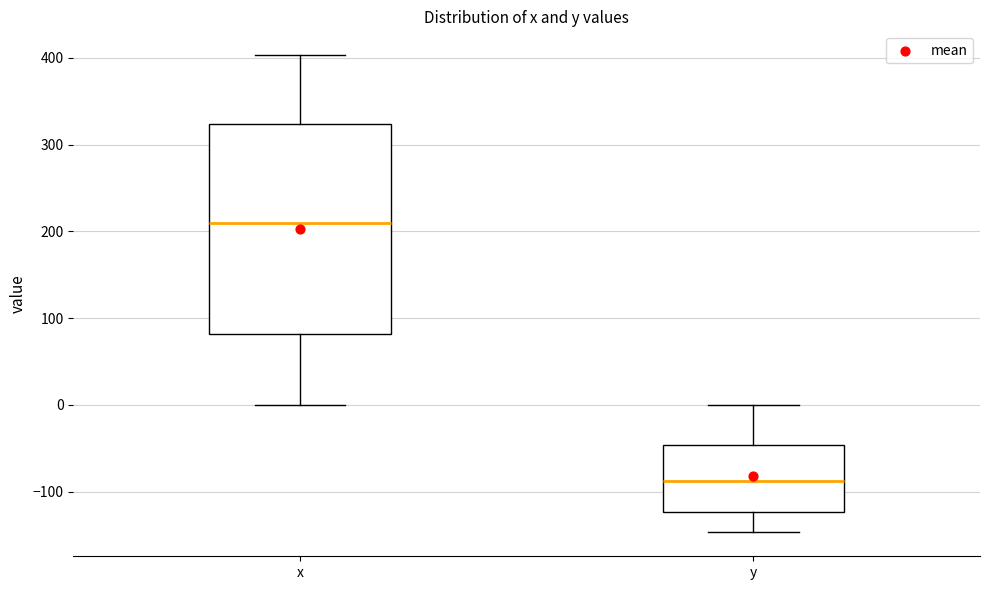

Reading left to right, transcribe this box plot: for each box, give where its median line is, the range the box spans, and where its two whiskers end, as read against the y-axis. The values are not printed on the chart, so give them approximately, as read against the axis.

x: median 210, box 80 to 320, whiskers 0 to 400
y: median -90, box -120 to -50, whiskers -150 to 0